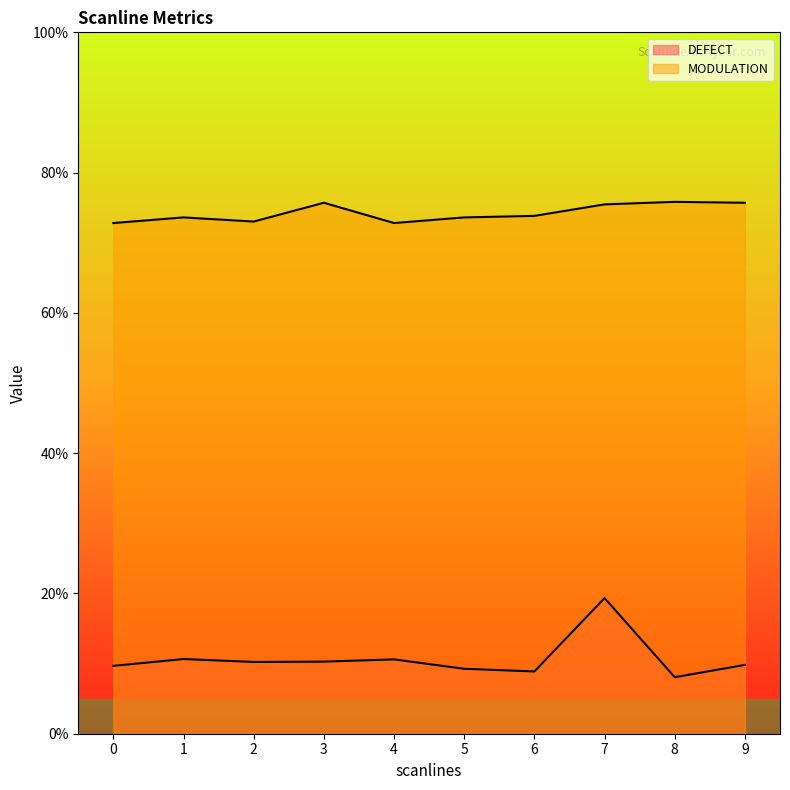

Rank the series by their average value, from lowest to highest.

DEFECT, MODULATION